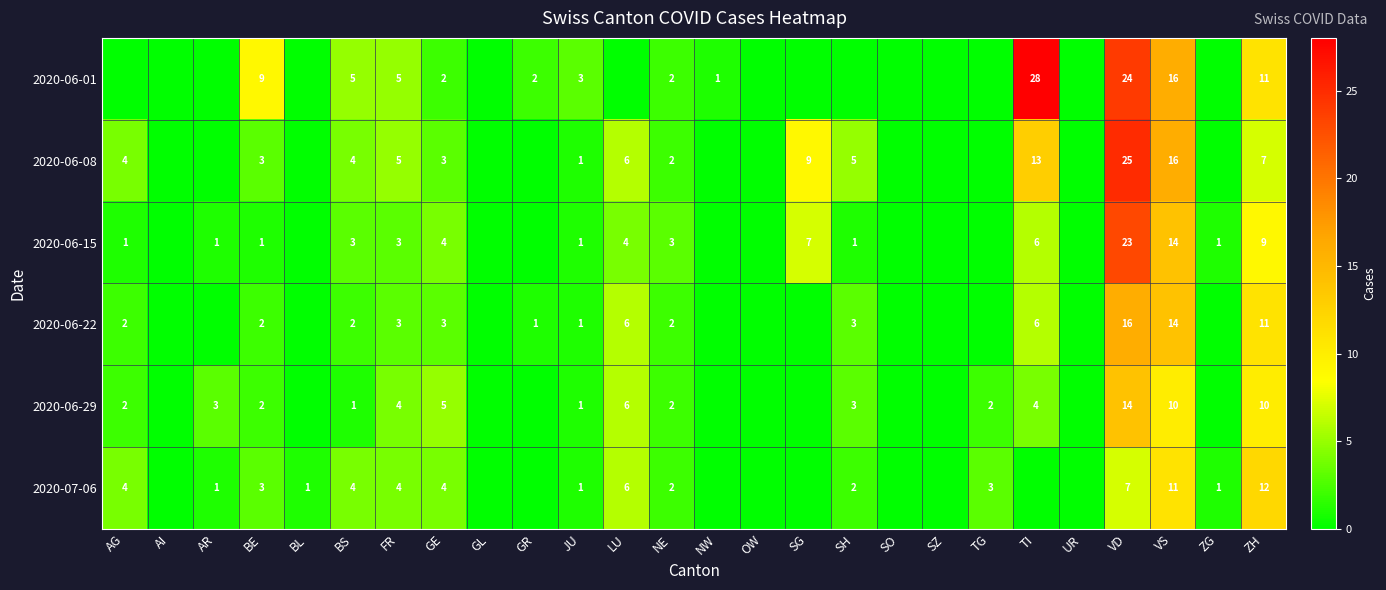

The value of 2020-06-08 at SH is 5. True or false?

True